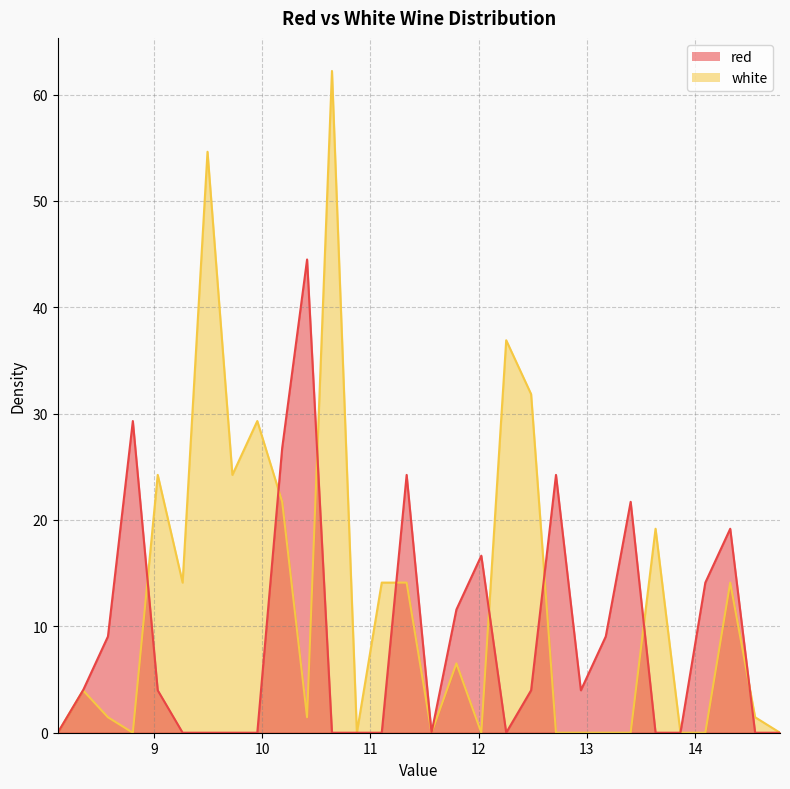

Reading left to right, transcribe all the data shown in this chart.

red: 0.0	4.0	9.0	29.3	4.0	0.0	0.0	0.0	0.0	26.8	44.5	0.0	0.0	0.0	24.2	0.0	11.6	16.6	0.0	4.0	24.2	4.0	9.0	21.7	0.0	0.0	14.1	19.2	0.0	0.0
white: 0.0	4.0	1.5	0.0	24.2	14.1	54.6	24.2	29.3	21.7	1.5	62.2	0.0	14.1	14.1	0.0	6.5	0.0	36.9	31.8	0.0	0.0	0.0	0.0	19.2	0.0	0.0	14.1	1.5	0.0